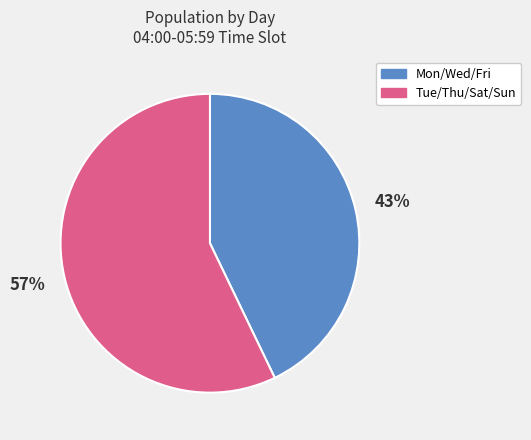

How many segments does this pie chart have?

2